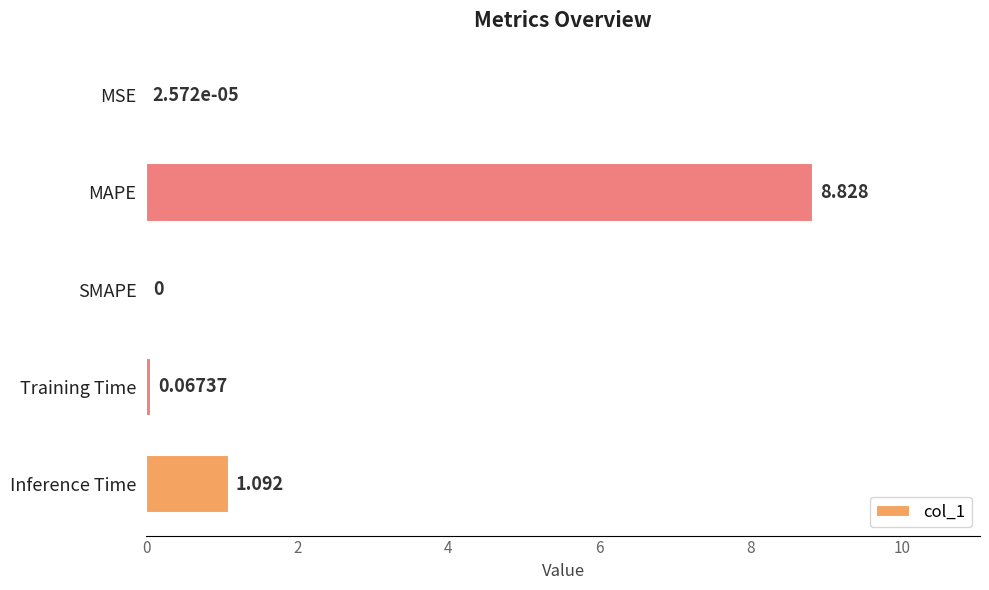

What is the greatest value displayed?

8.8